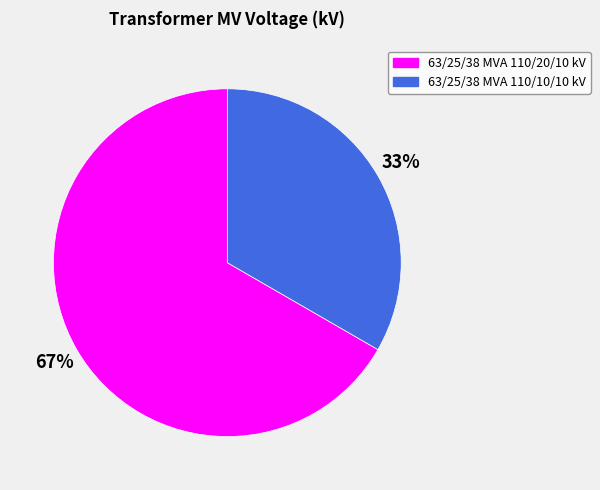

The 63/25/38 MVA 110/10/10 kV slice represents 47% of the pie. True or false?

False